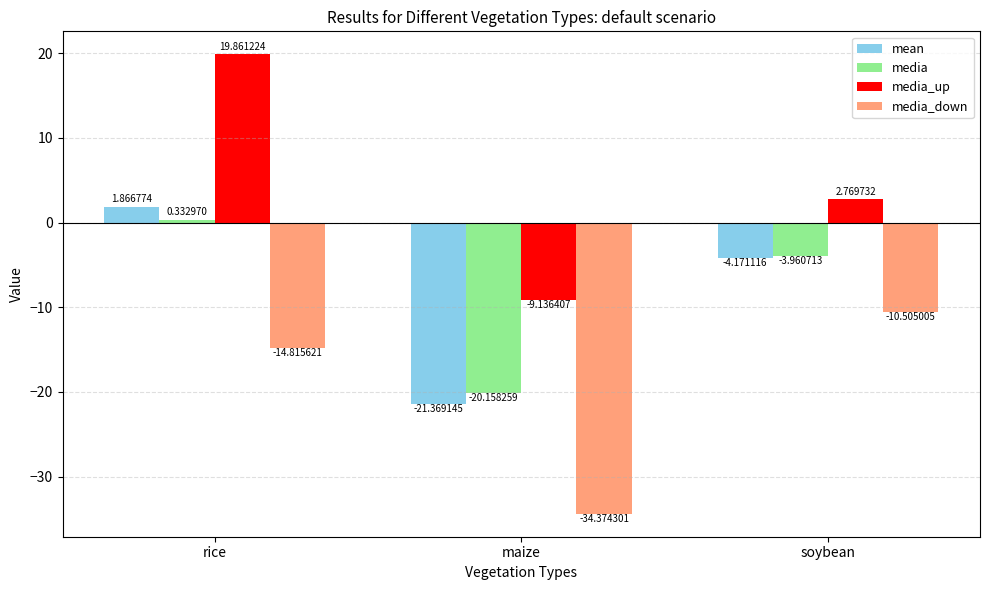

At soybean, list the series in order from largest to smallest.

media_up, media, mean, media_down